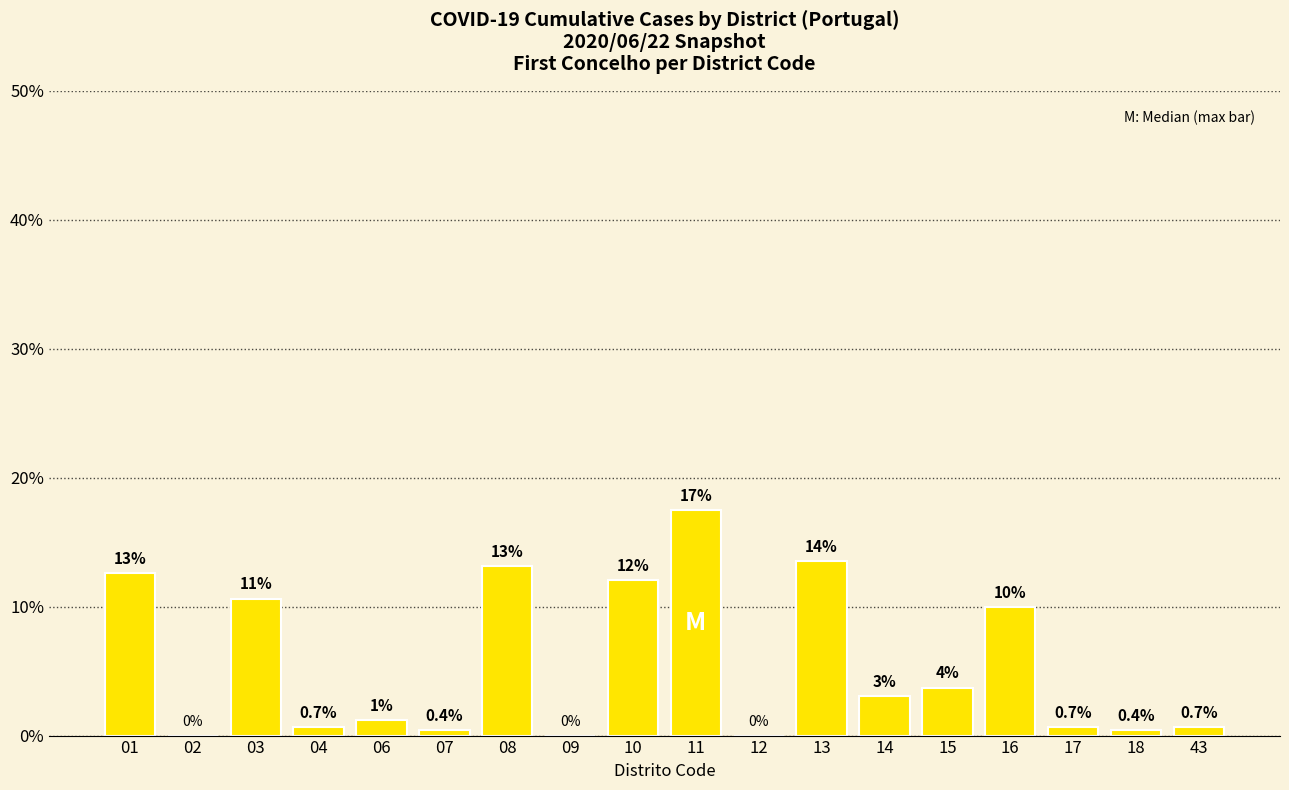

How many categories are shown in the chart?

18